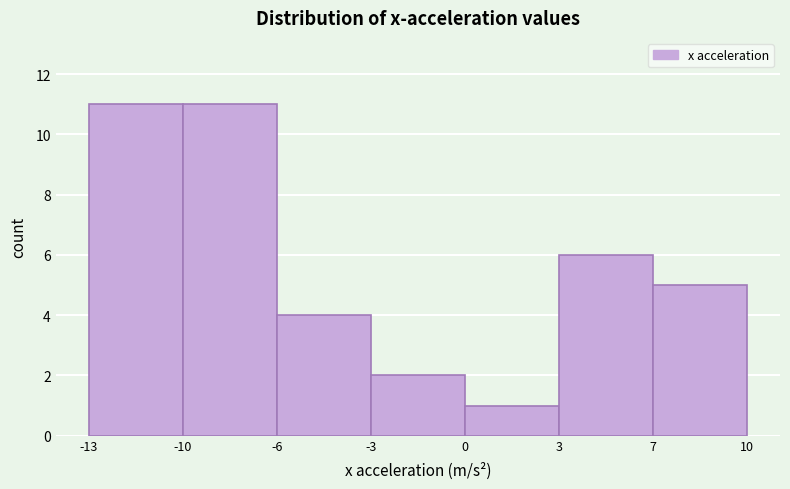

Reading left to right, transcribe all the data shown in this chart.

-13=11	-10=11	-6=4	-3=2	0=1	3=6	7=5